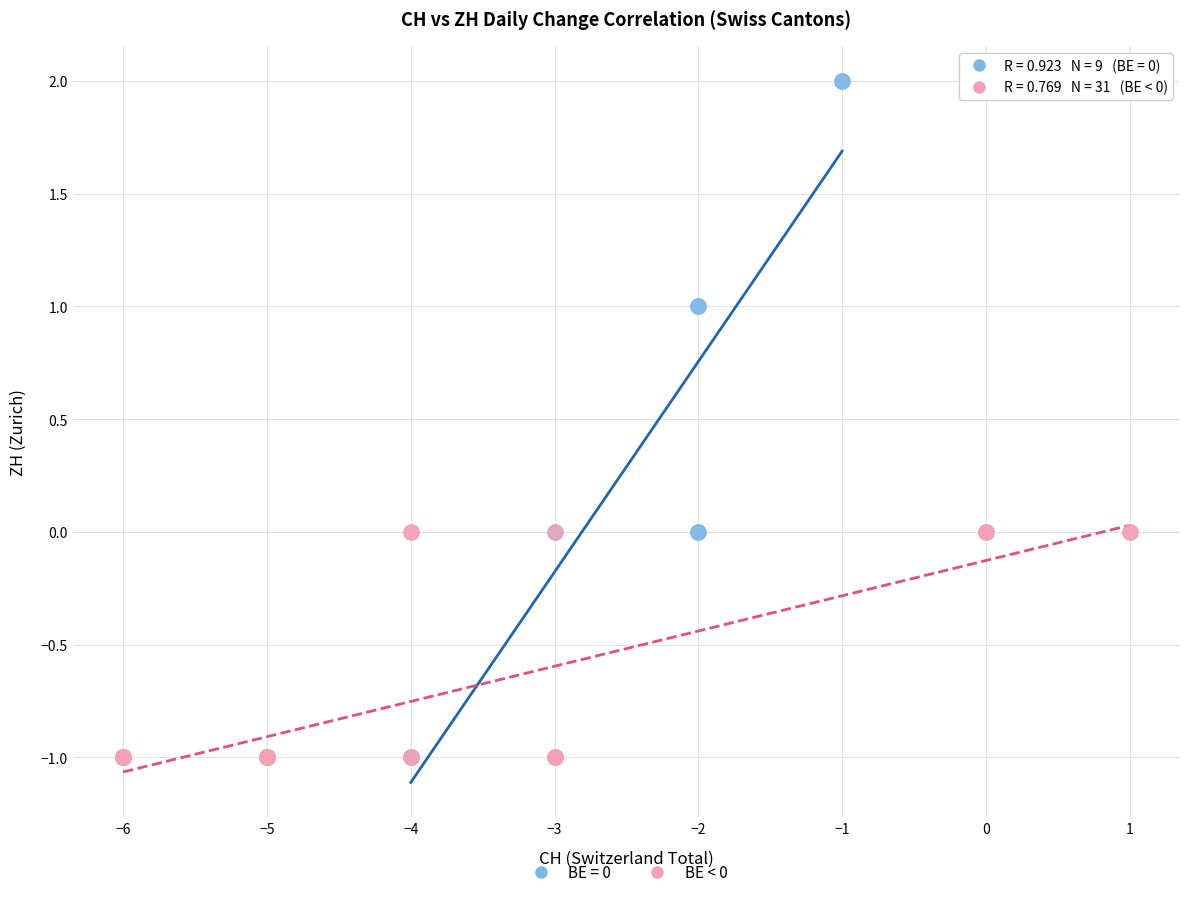

Which series contains the highest Y value?

BE = 0